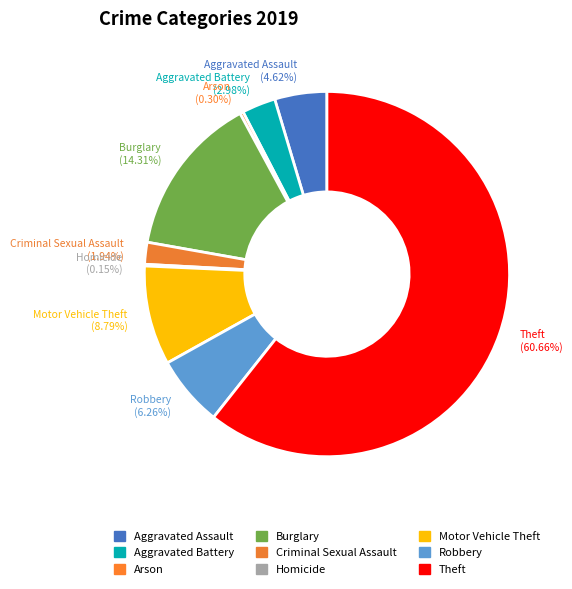

What percentage is NOT represented by Robbery?

93.7%